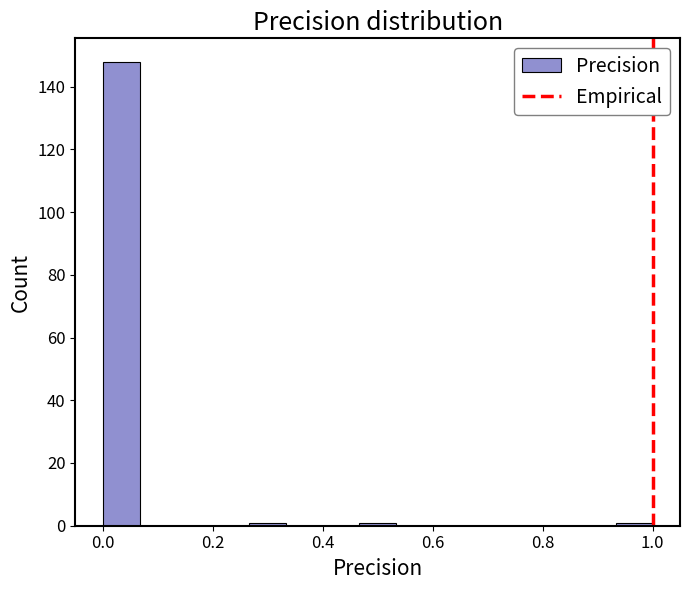

Read against the x-axis, roughly where is the centre of the tallest bar?

0.04